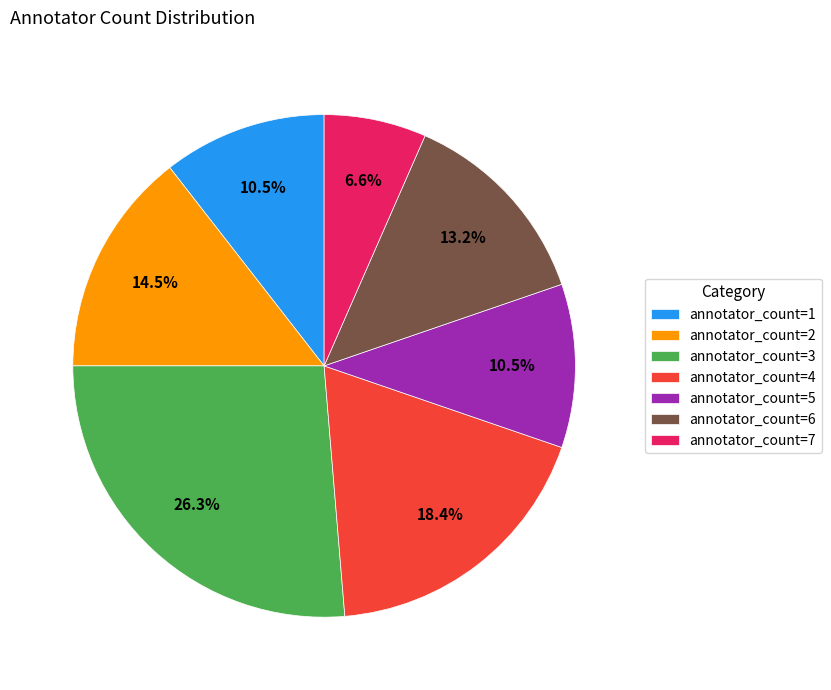

Which category has the biggest portion of the pie?

annotator_count=3